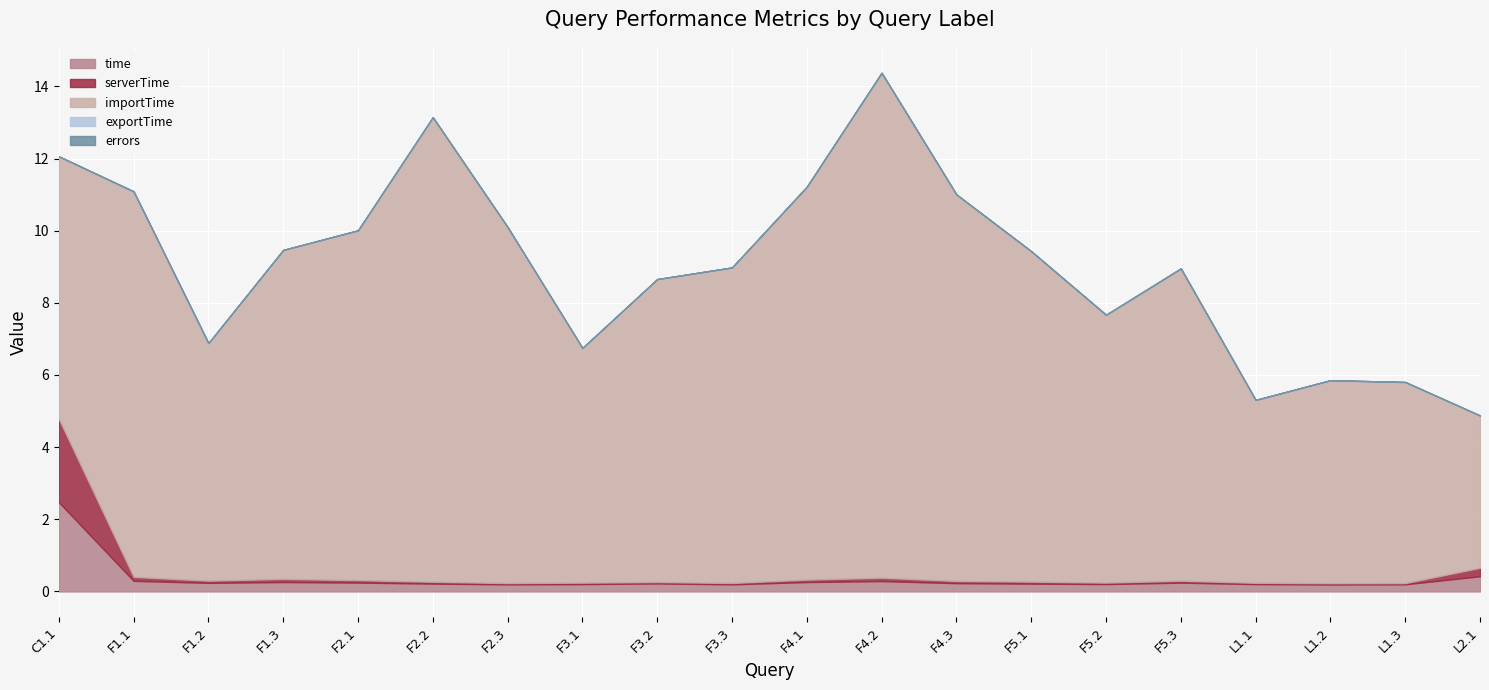

How many lines are shown in the chart?

5